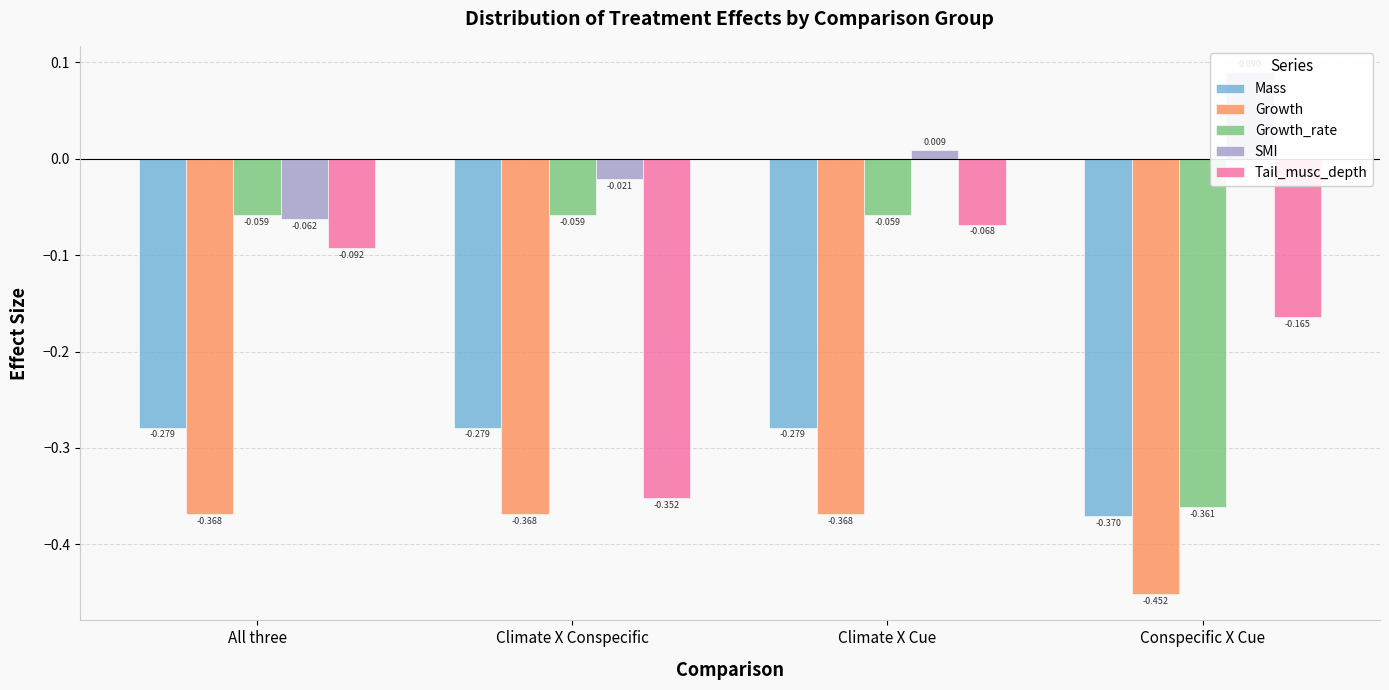

What is the sum of the Growth_rate values at Climate X Cue and Conspecific X Cue?

-0.4